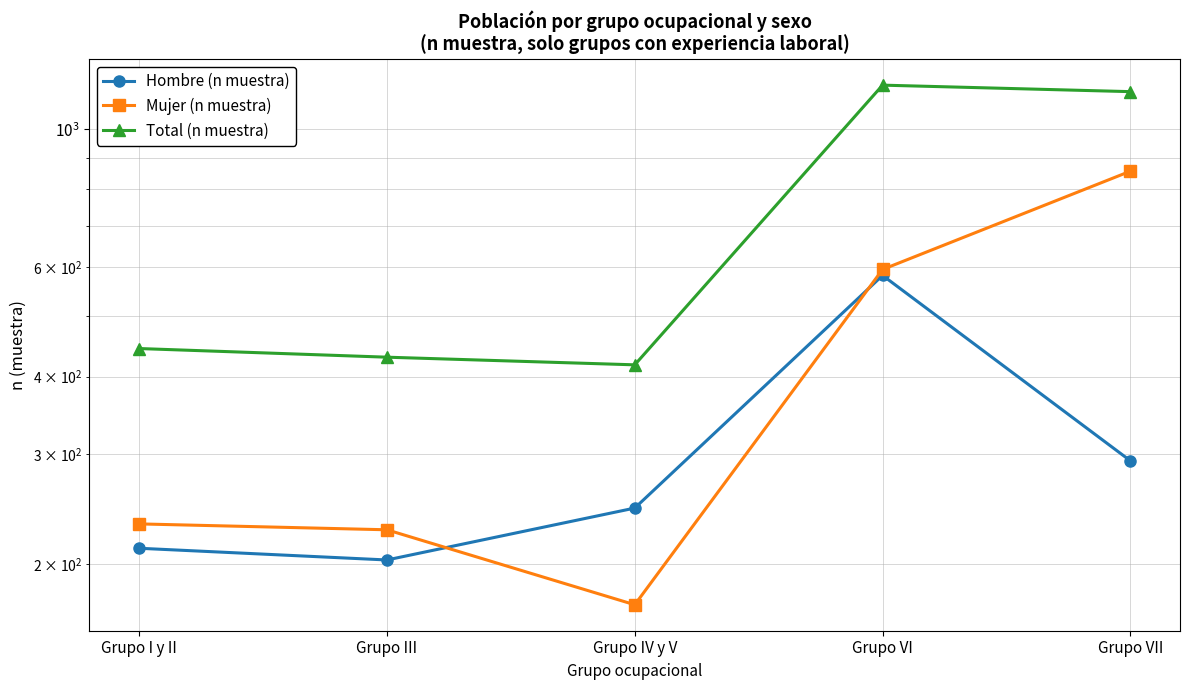

Is the value of Mujer (n muestra) at Grupo III greater than the value of Hombre (n muestra) at Grupo IV y V?

No